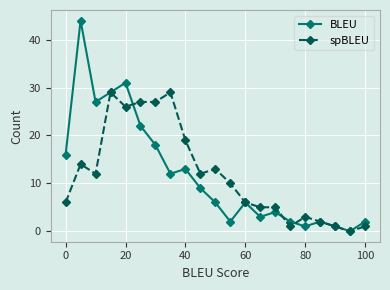

What is the maximum value shown in the chart?

44